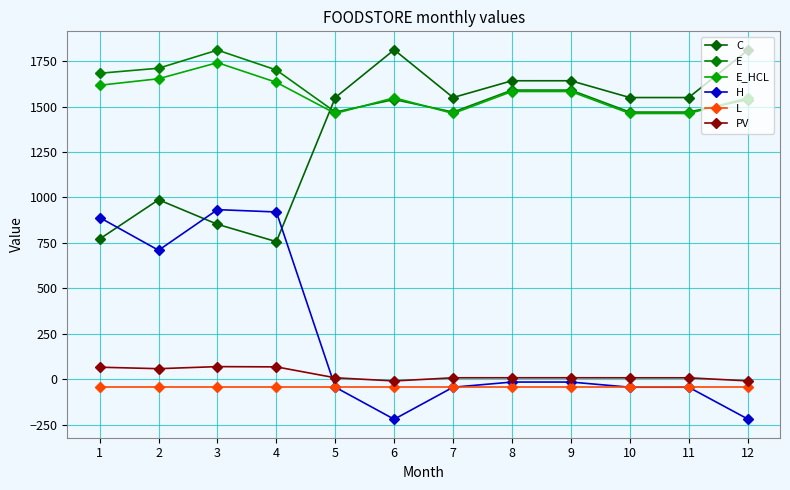

True or false: PV and E cross at least once.

False